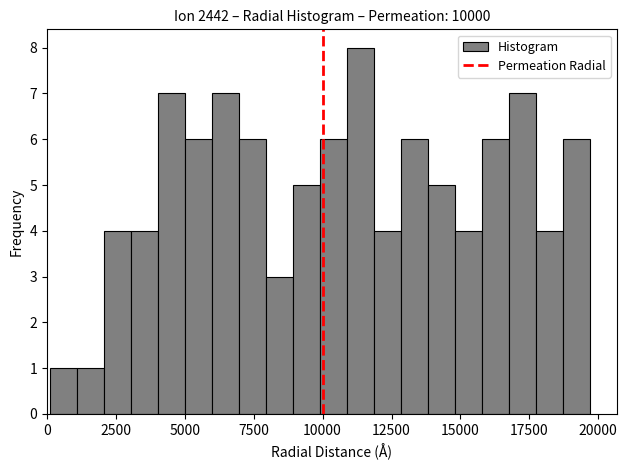

Read against the x-axis, roughly where is the centre of the tallest bar?

11500